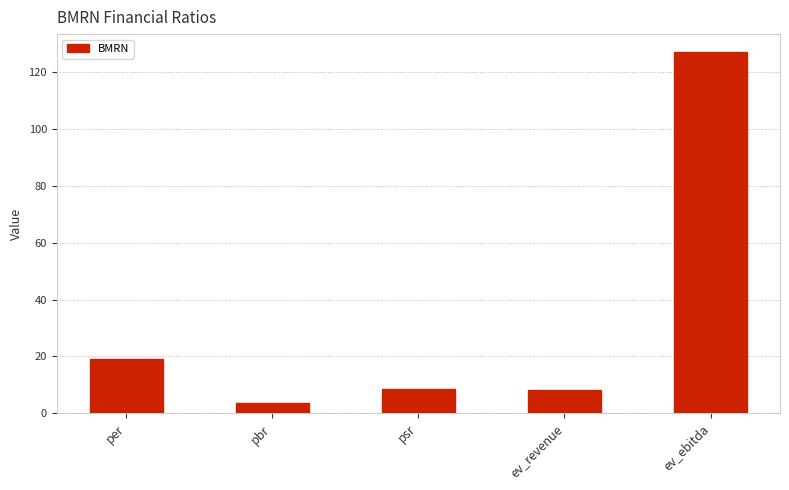

What is the label of the 3rd bar from the right?

psr